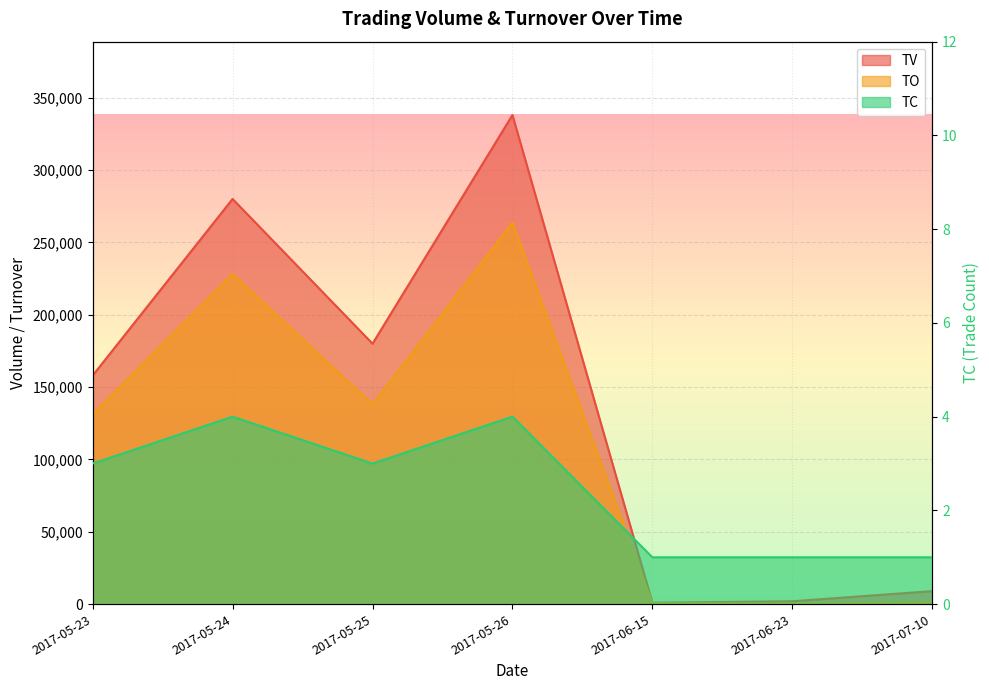

At which label is TV closest to 169500?

2017-05-25